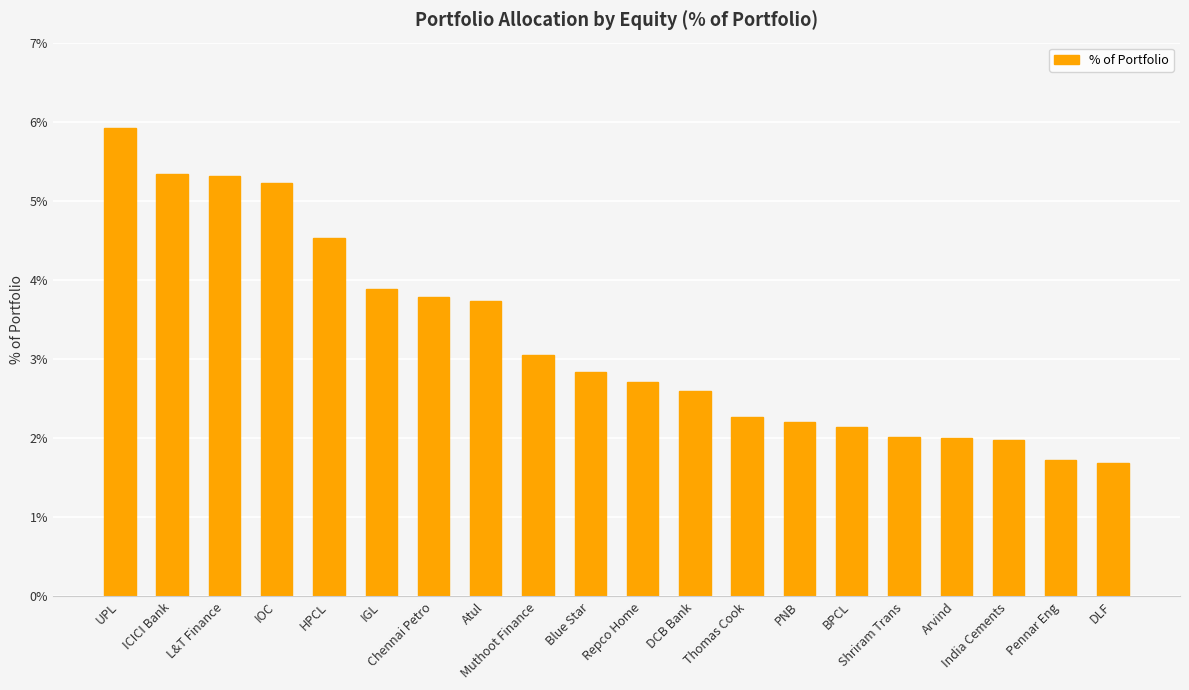

What is the average value?

3.2